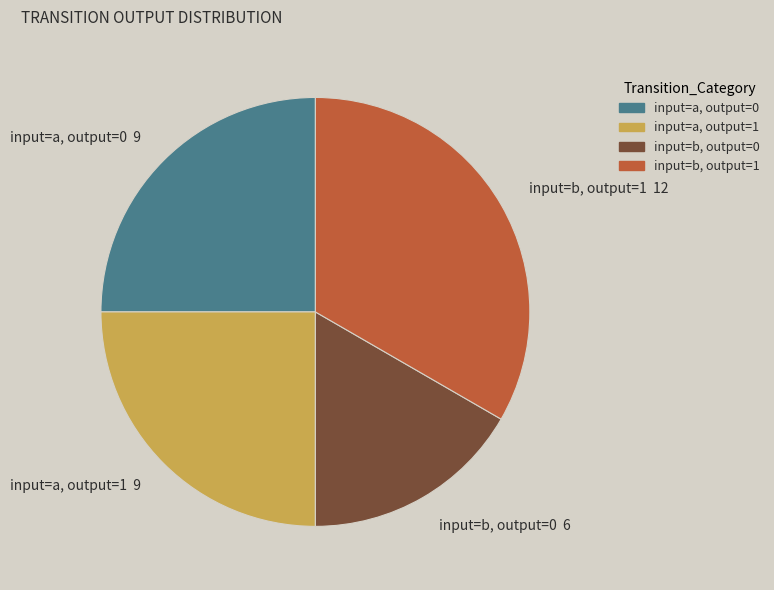

Combined, do input=b, output=0 6 and input=a, output=0 9 account for over 50%?

No